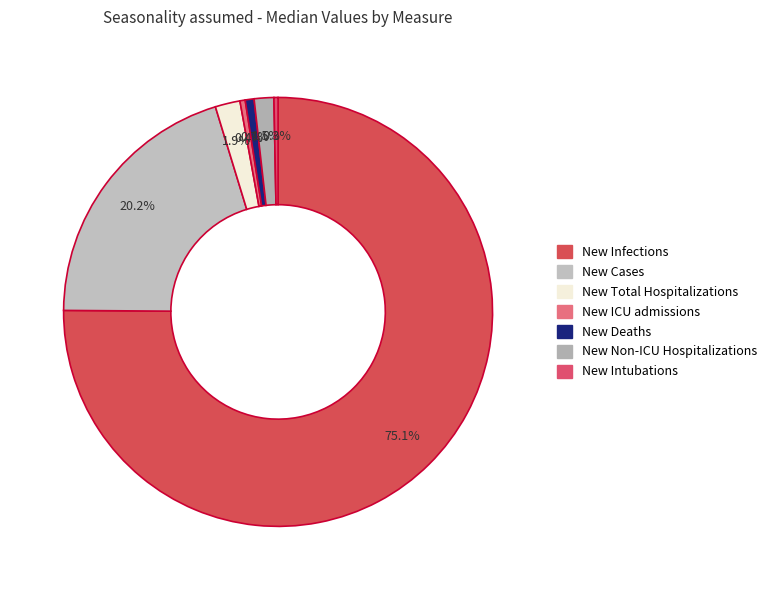

To the nearest percent, what percentage of the pie is New Infections?

75%